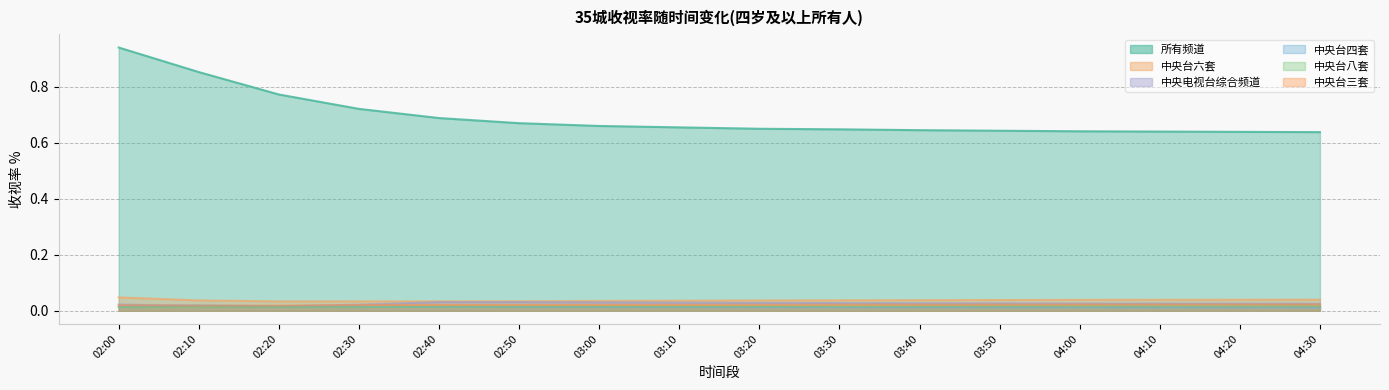

Count the 中央台六套 values in the range 0 to 1.

16